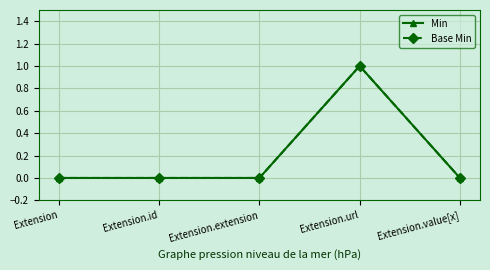

What is the difference between the Min values at Extension.extension and Extension.url?

1